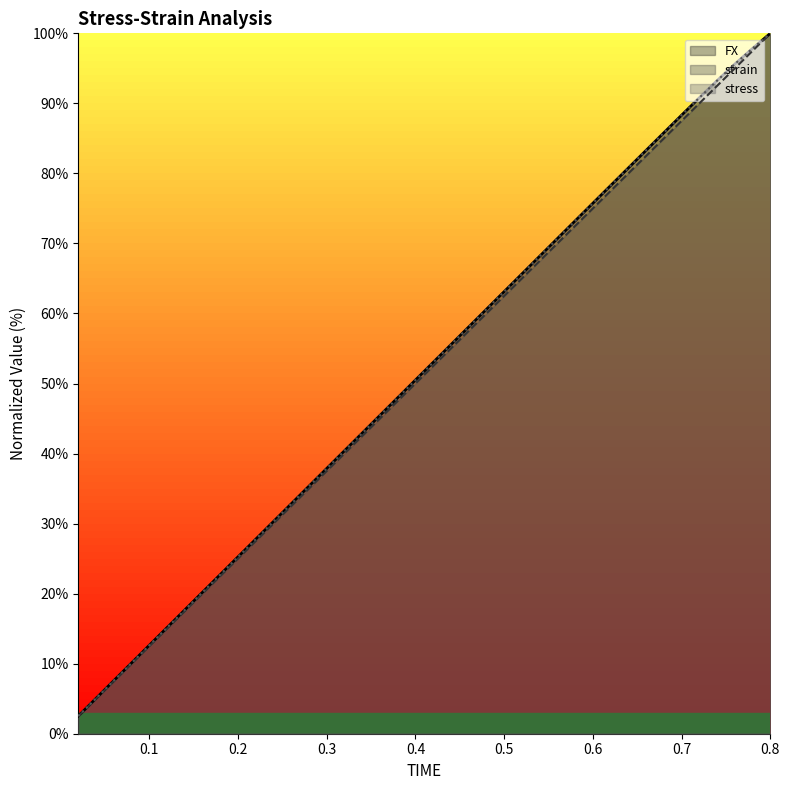

How many values in the strain series are below 52?

20